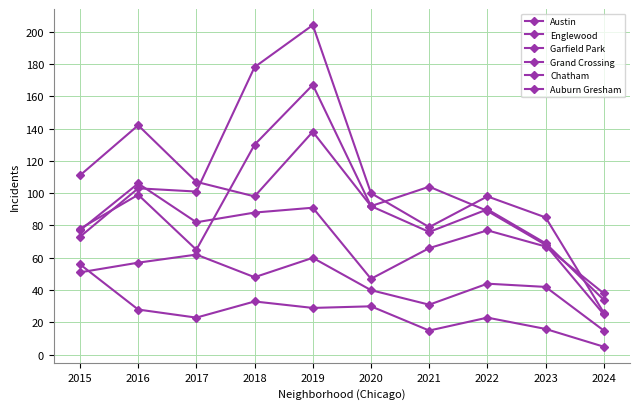

At which category does the chart reach its minimum across all series?

2024